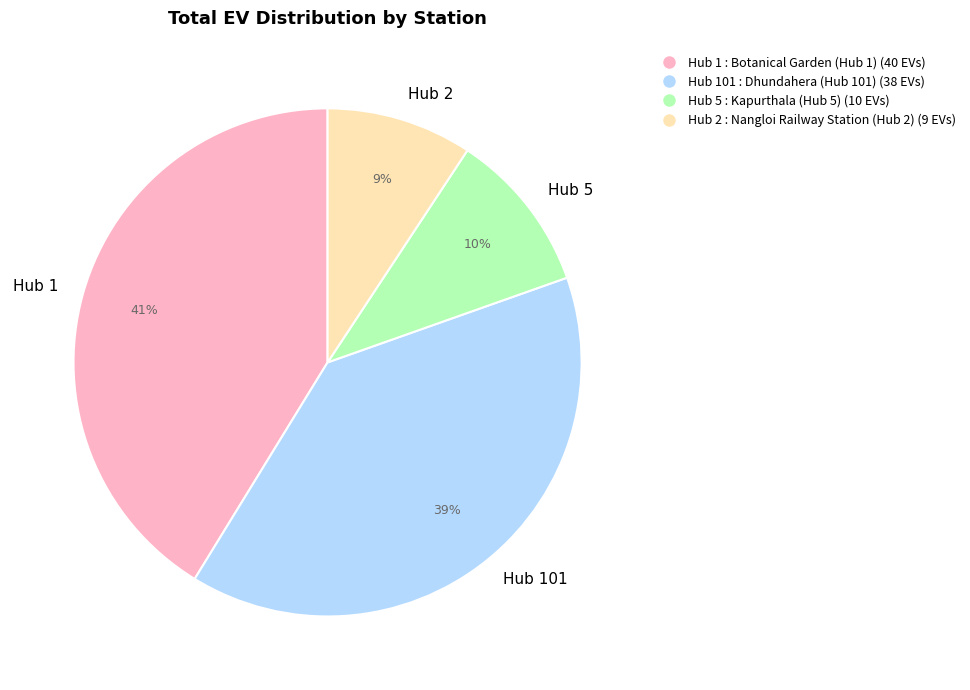

Between Hub 5 and Hub 2, which is larger?

Hub 5